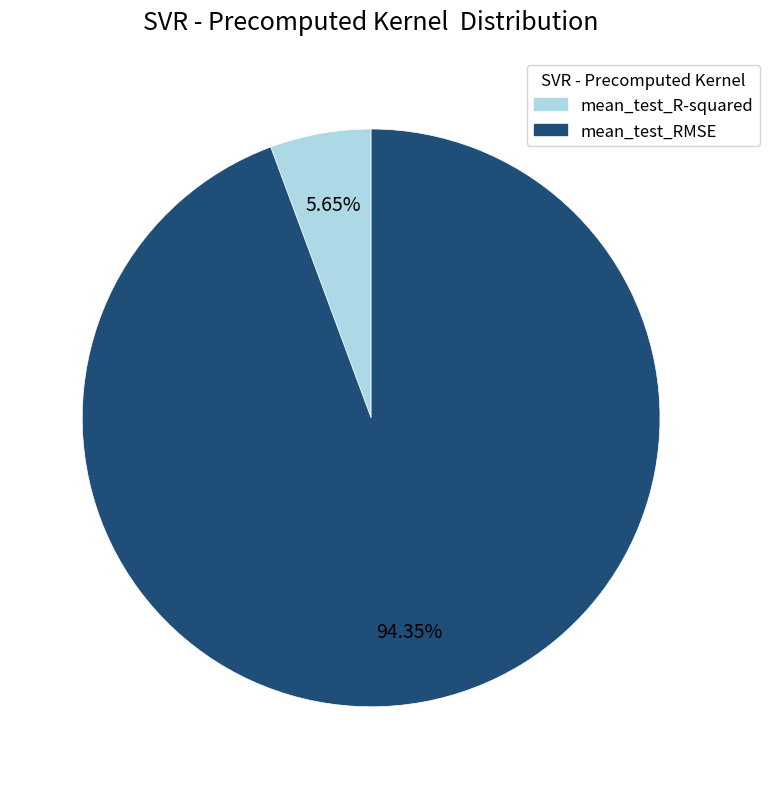

How many segments does this pie chart have?

2